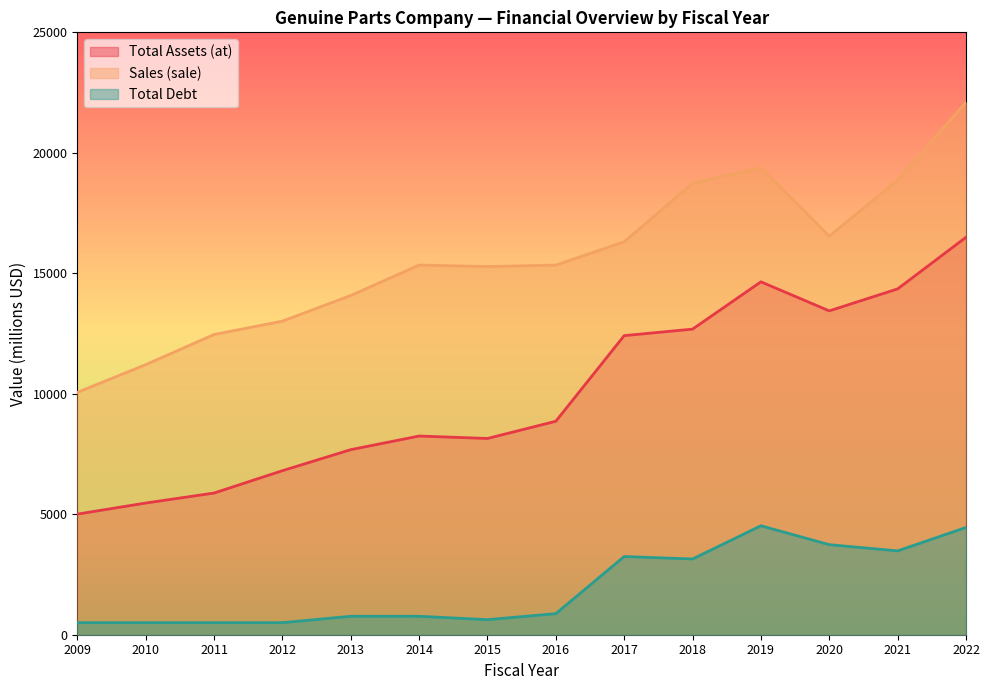

At which label does debt_total first exceed 875?

2017